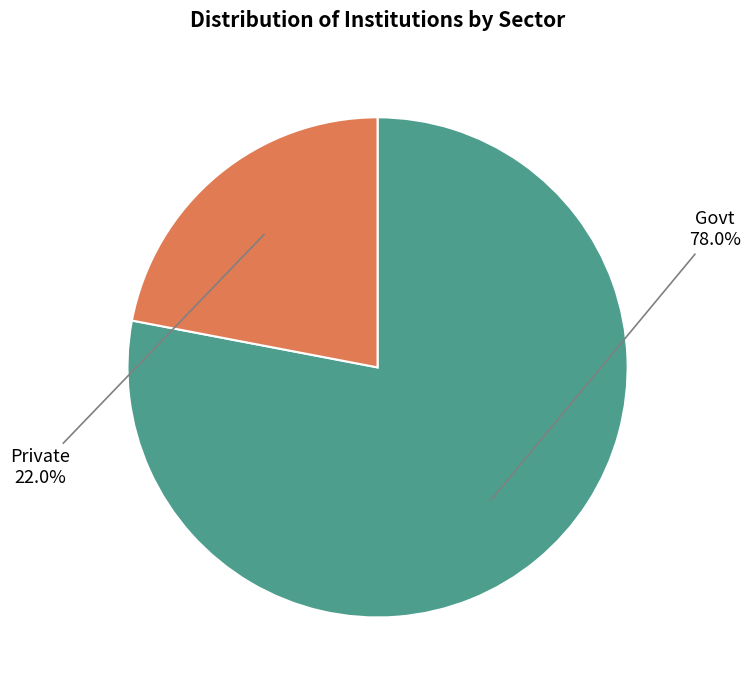

Does any single category account for the majority?

Yes